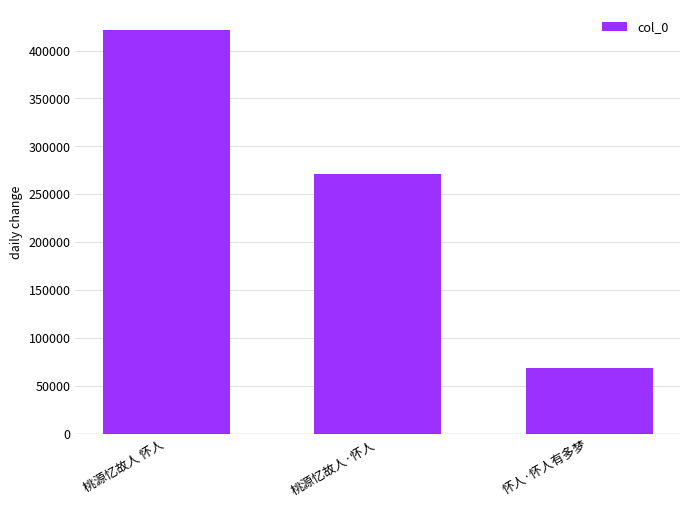

Read the value at 怀人·怀人有多梦, to the nearest 10.

68980